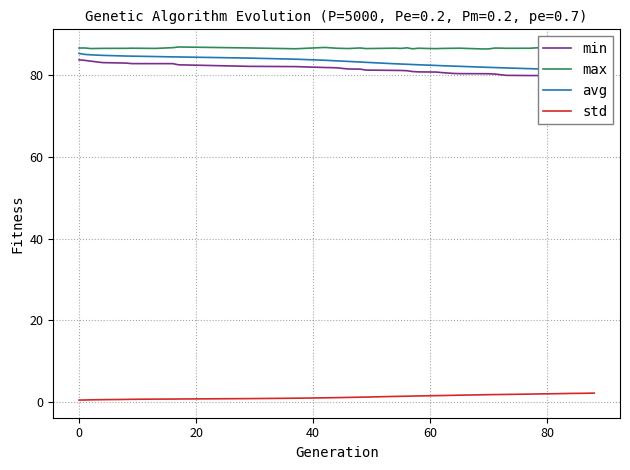

The value of std at 0 is 0.6. True or false?

False